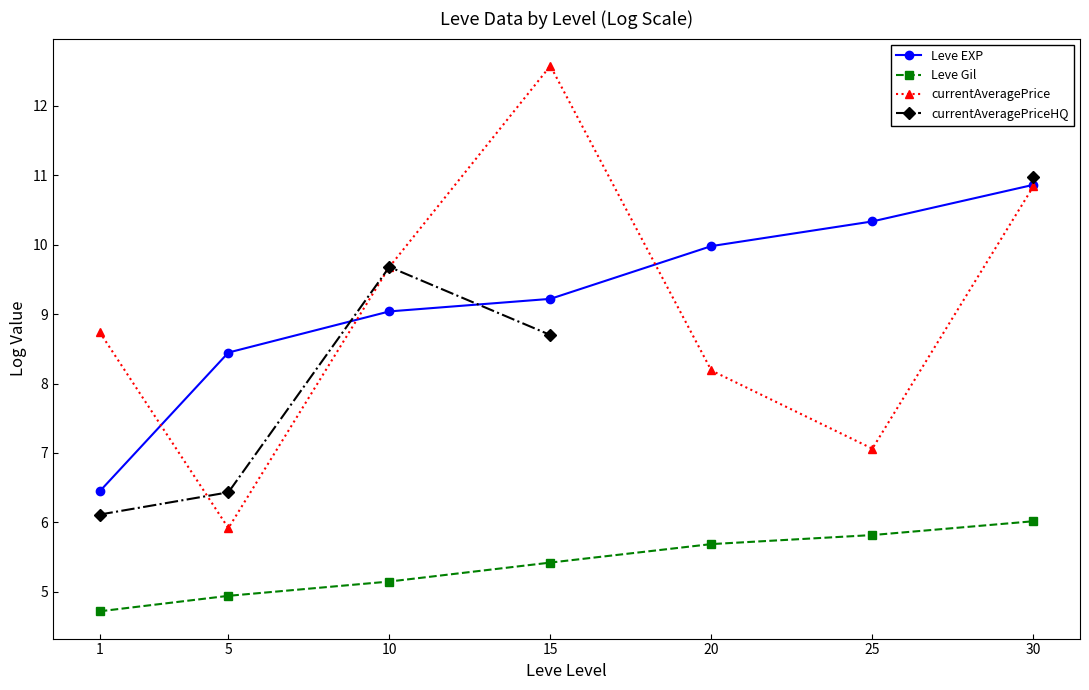

True or false: Leve EXP has more than 1 interior local peaks.

False